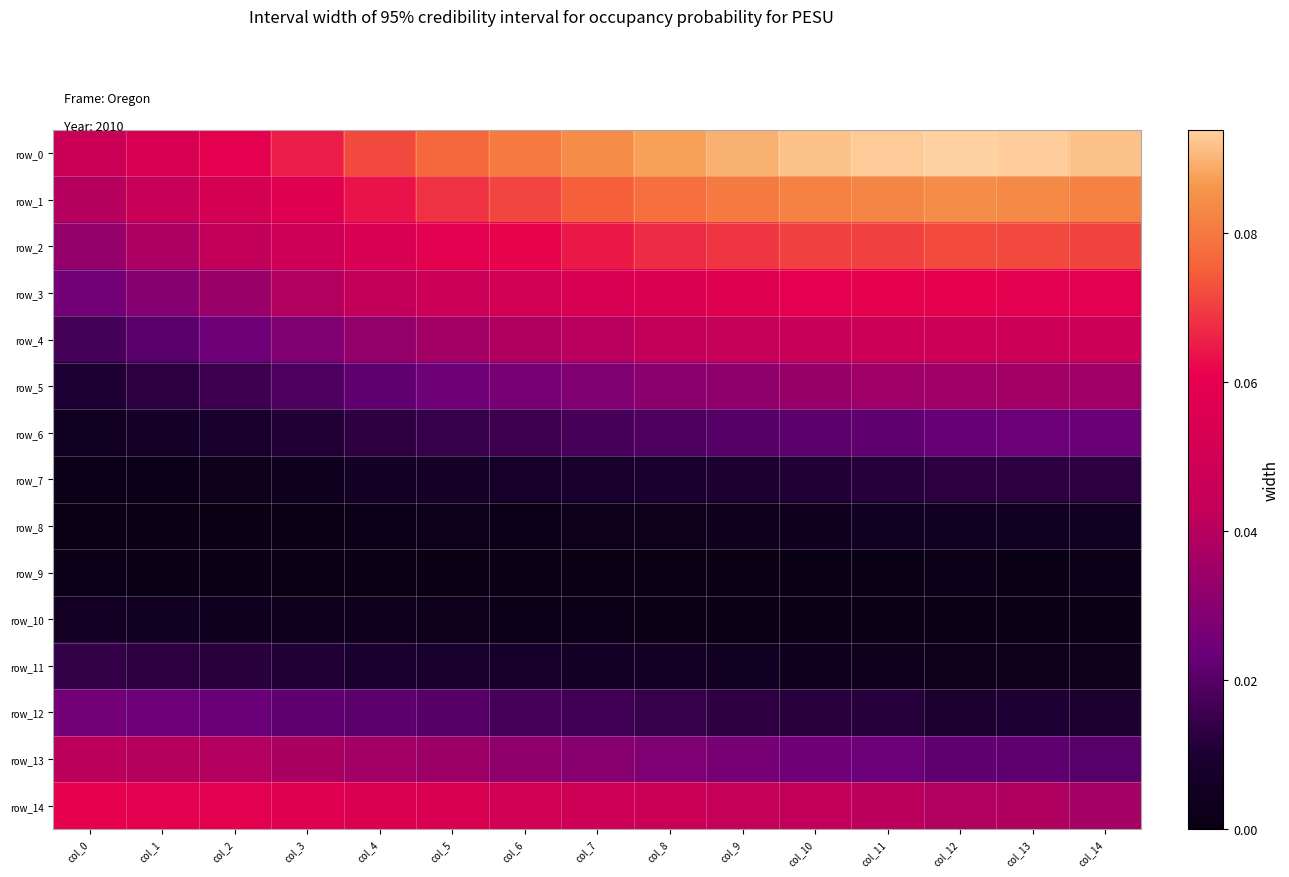

Which series changed the most between col_8 and col_12?

row_14